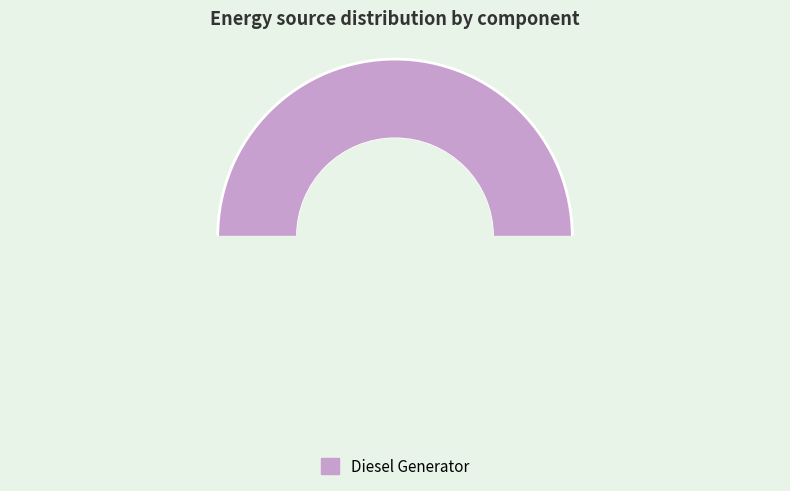

True or false: Owned Batteries accounts for 0% of the total.

True